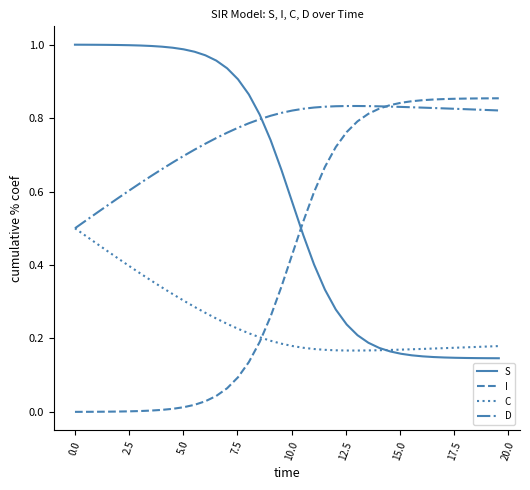

How many intersections are there between S and I?

1